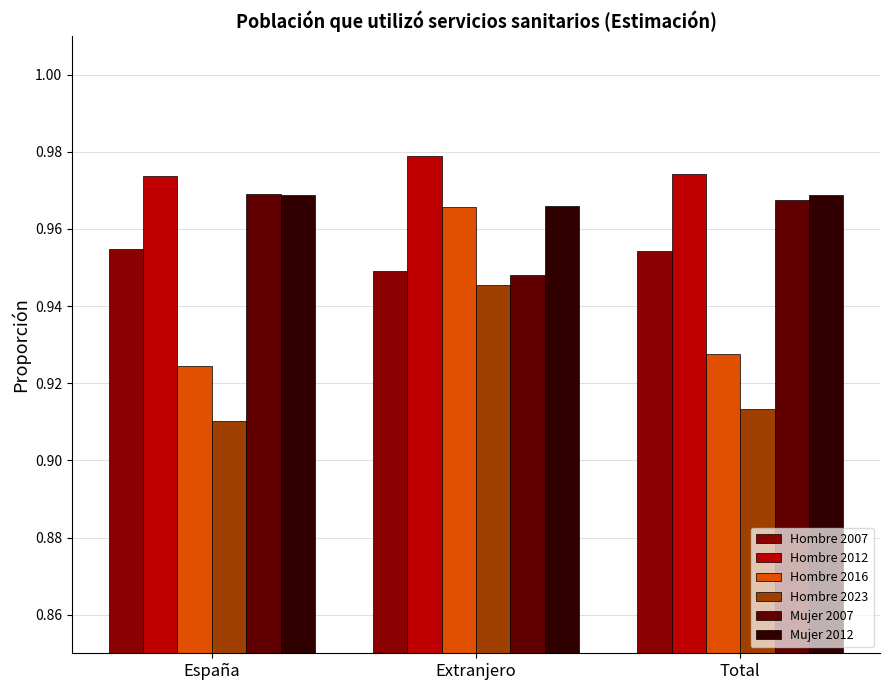

How many Mujer 2012 values are between 0 and 1?

3